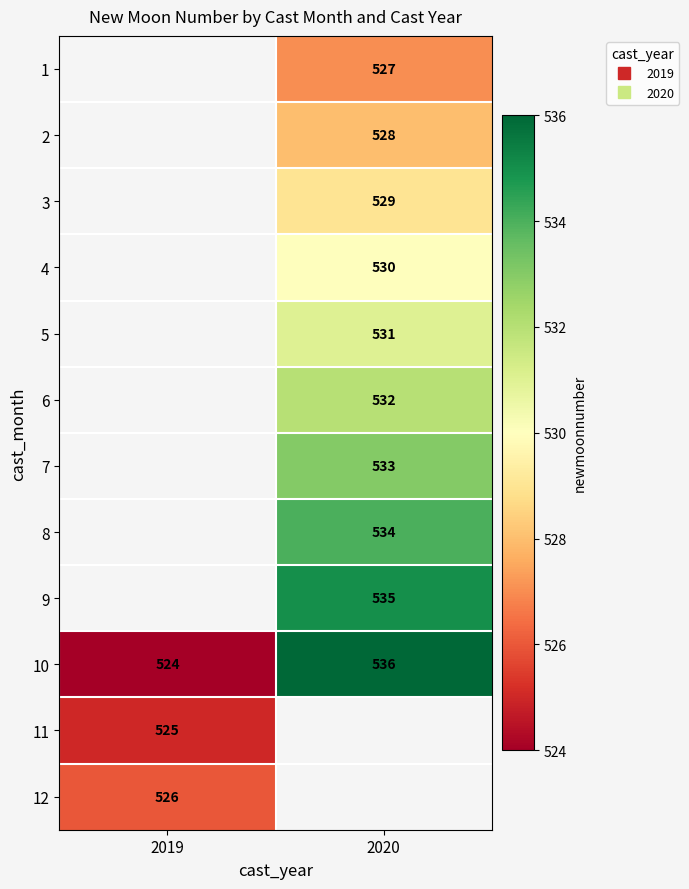

How many positive values does the 9 series have?

1